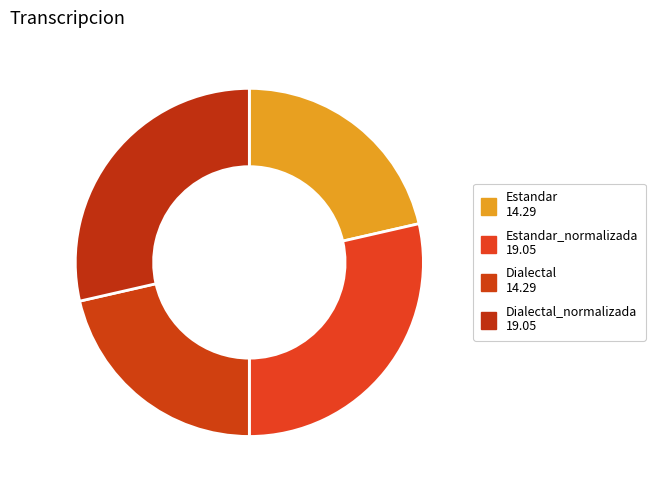

How many segments does this pie chart have?

4